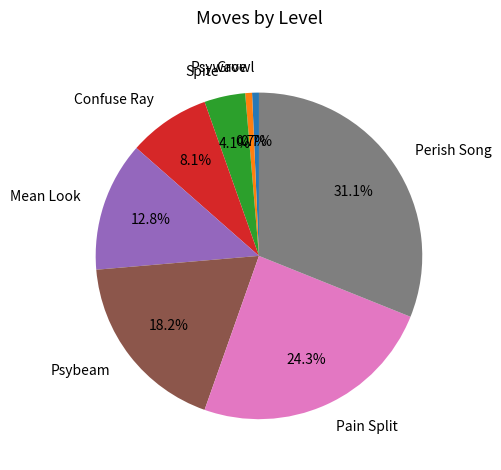

What is the total percentage of Perish Song and Mean Look?

43.9%